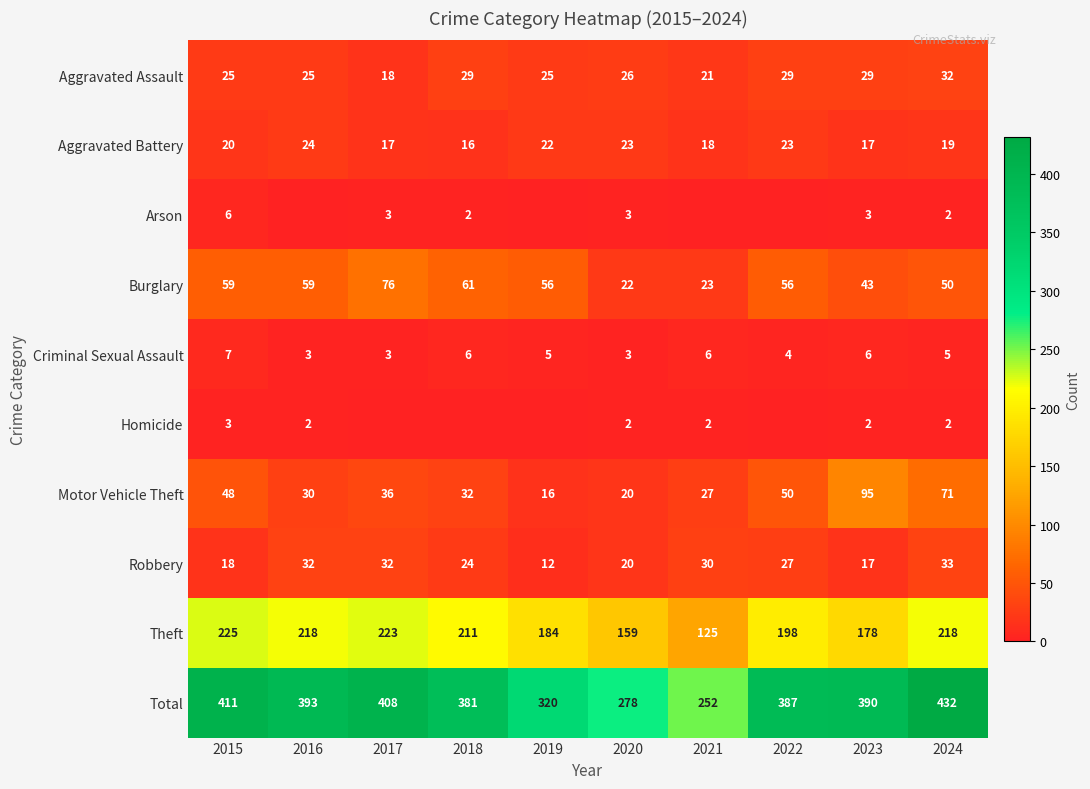

True or false: Total has a value of 99 at 2021.

False